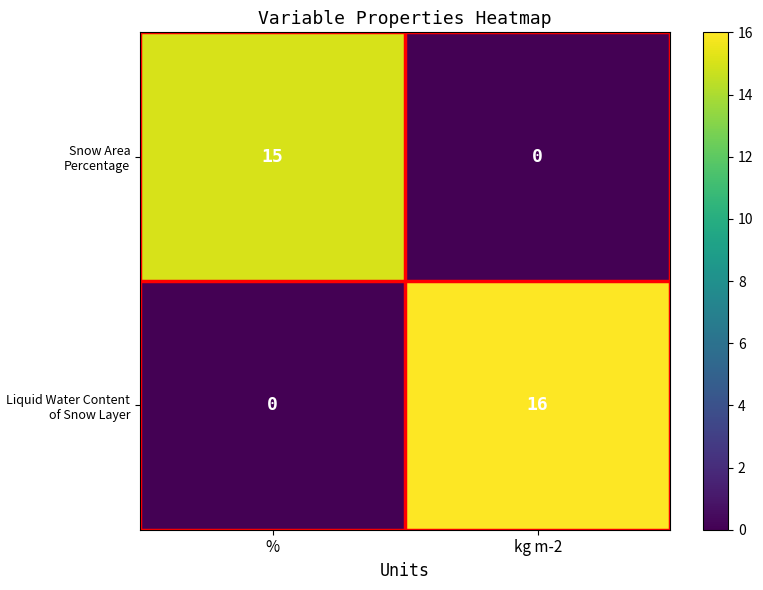

The Snow Area Percentage series shows 0 at kg m-2. True or false?

True